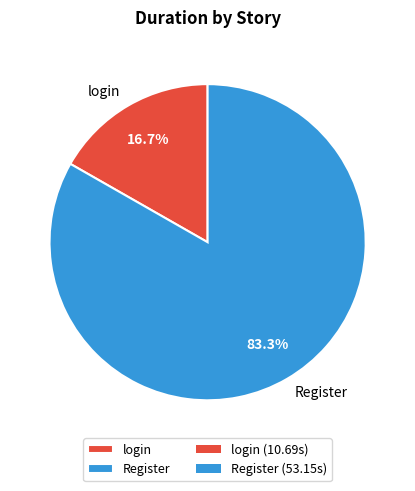

To the nearest percent, what is the difference between the largest and smallest slice percentages?

67%